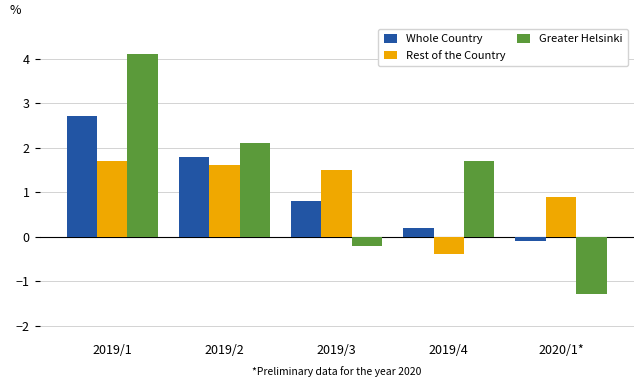

At which category is the sum across all series the highest?

2019/1